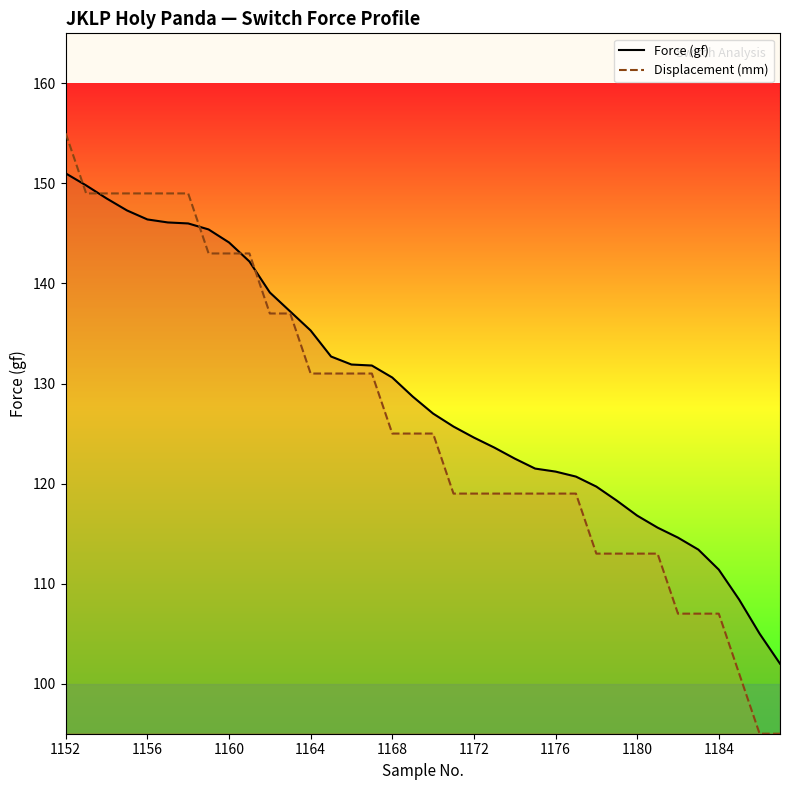

Reading left to right, extract all data points from this chart.

Force (gf): 151.0	149.8	148.5	147.3	146.4	146.1	146.0	145.4	144.1	142.2	139.1	137.2	135.3	132.7	131.9	131.8	130.6	128.7	127.0	125.7	124.6	123.6	122.5	121.5	121.2	120.7	119.7	118.3	116.8	115.6	114.6	113.4	111.4	108.4	105.0	102.0
Displacement (mm): 155.0	149.0	149.0	149.0	149.0	149.0	149.0	143.0	143.0	143.0	137.0	137.0	131.0	131.0	131.0	131.0	125.0	125.0	125.0	119.0	119.0	119.0	119.0	119.0	119.0	119.0	113.0	113.0	113.0	113.0	107.0	107.0	107.0	101.0	95.0	95.0